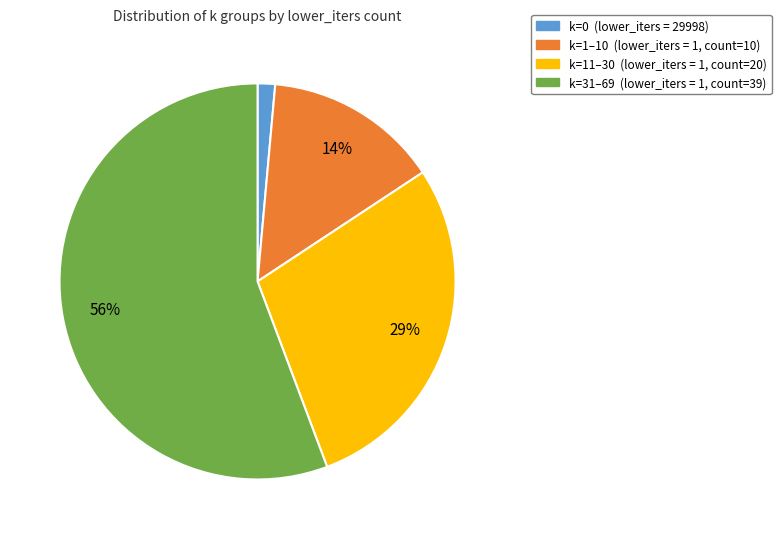

Does any single category account for the majority?

Yes